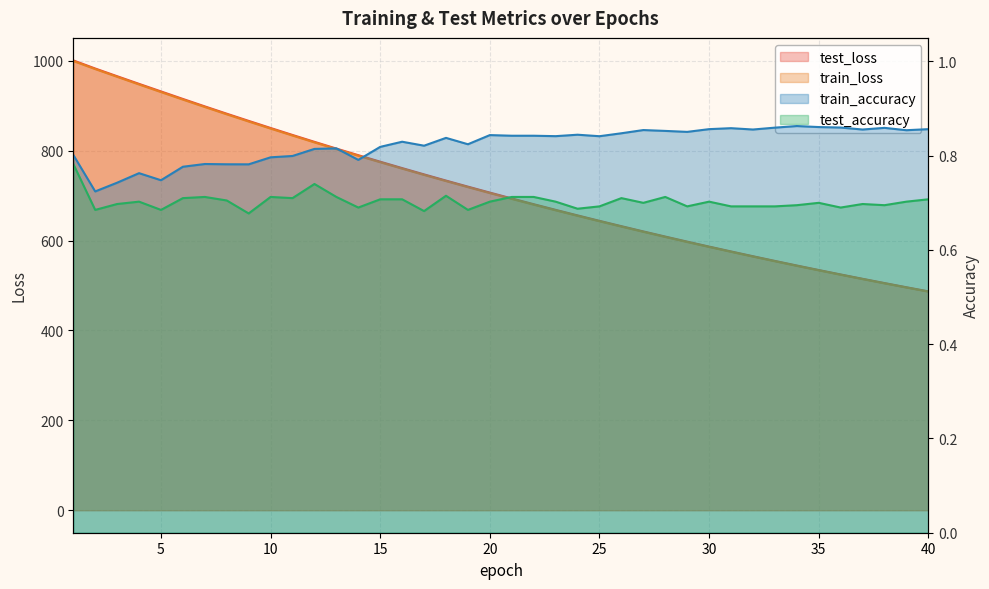

Reading right to left, what are all the values shown in this chart?

test_loss: 486.9	496.0	505.3	514.8	524.5	534.3	544.4	554.6	565.0	575.7	586.5	597.5	608.8	620.2	631.9	643.7	655.9	668.2	680.8	693.5	706.6	719.8	733.3	747.1	761.1	775.3	789.8	804.5	819.5	834.8	850.3	866.1	882.1	898.3	914.9	931.7	948.5	965.5	982.6	1000.7
train_loss: 486.3	495.4	504.7	514.1	523.8	533.6	543.6	553.9	564.3	574.9	585.7	596.7	607.9	619.3	631.0	642.8	654.9	667.2	679.7	692.5	705.5	718.7	732.2	745.9	759.9	774.1	788.6	803.3	818.3	833.5	849.0	864.7	880.7	897.0	913.5	930.2	947.1	964.2	981.4	999.2
train_accuracy: 0.9	0.9	0.9	0.9	0.9	0.9	0.9	0.9	0.9	0.9	0.9	0.9	0.9	0.9	0.8	0.8	0.8	0.8	0.8	0.8	0.8	0.8	0.8	0.8	0.8	0.8	0.8	0.8	0.8	0.8	0.8	0.8	0.8	0.8	0.8	0.7	0.8	0.7	0.7	0.8
test_accuracy: 0.7	0.7	0.7	0.7	0.7	0.7	0.7	0.7	0.7	0.7	0.7	0.7	0.7	0.7	0.7	0.7	0.7	0.7	0.7	0.7	0.7	0.7	0.7	0.7	0.7	0.7	0.7	0.7	0.7	0.7	0.7	0.7	0.7	0.7	0.7	0.7	0.7	0.7	0.7	0.8